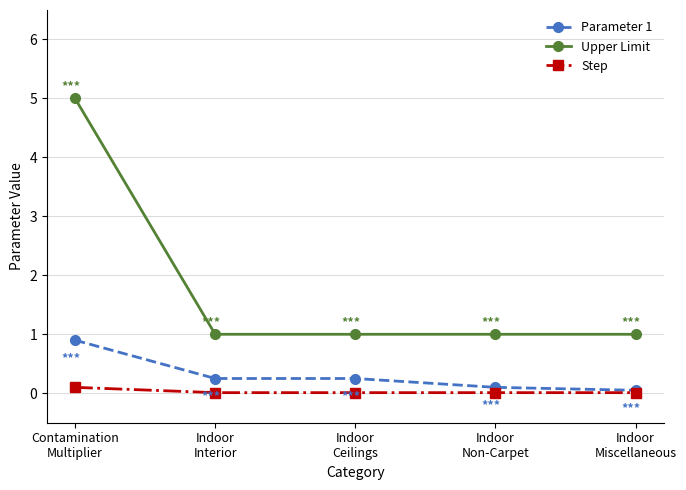

Is it true that Upper Limit equals 1.0 at Indoor
Non-Carpet?

True